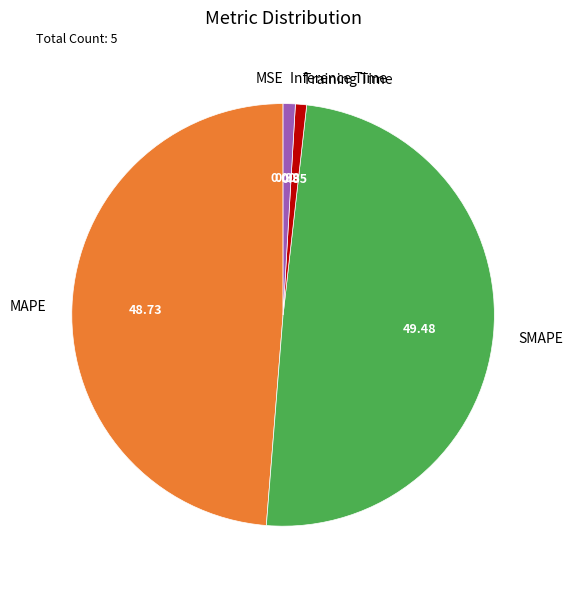

Between Inference Time and MAPE, which is larger?

MAPE